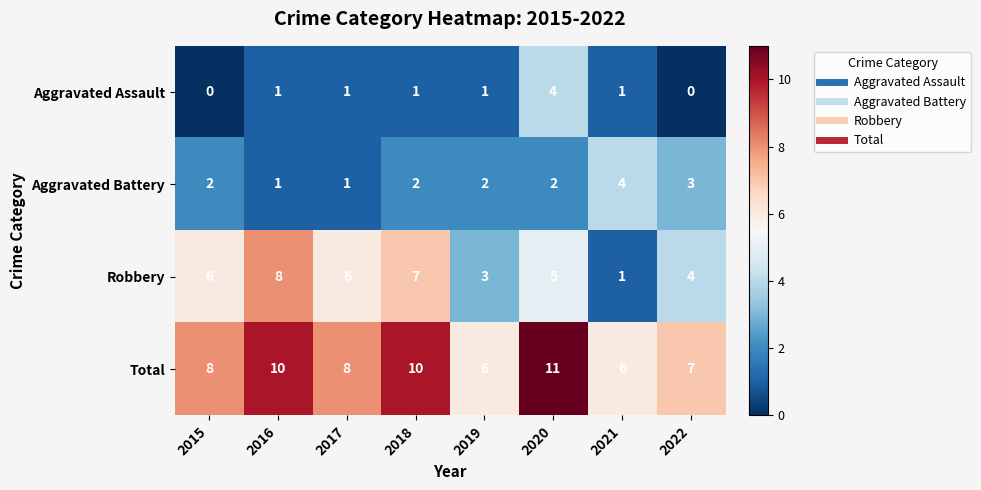

What is the difference between the Total values at 2018 and 2019?

4